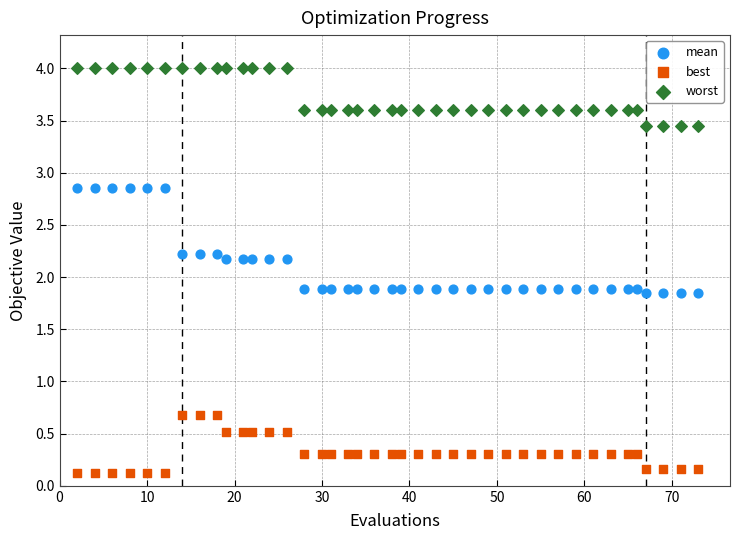

Across all data points, what is the range of X values (max minus min)?

71.0